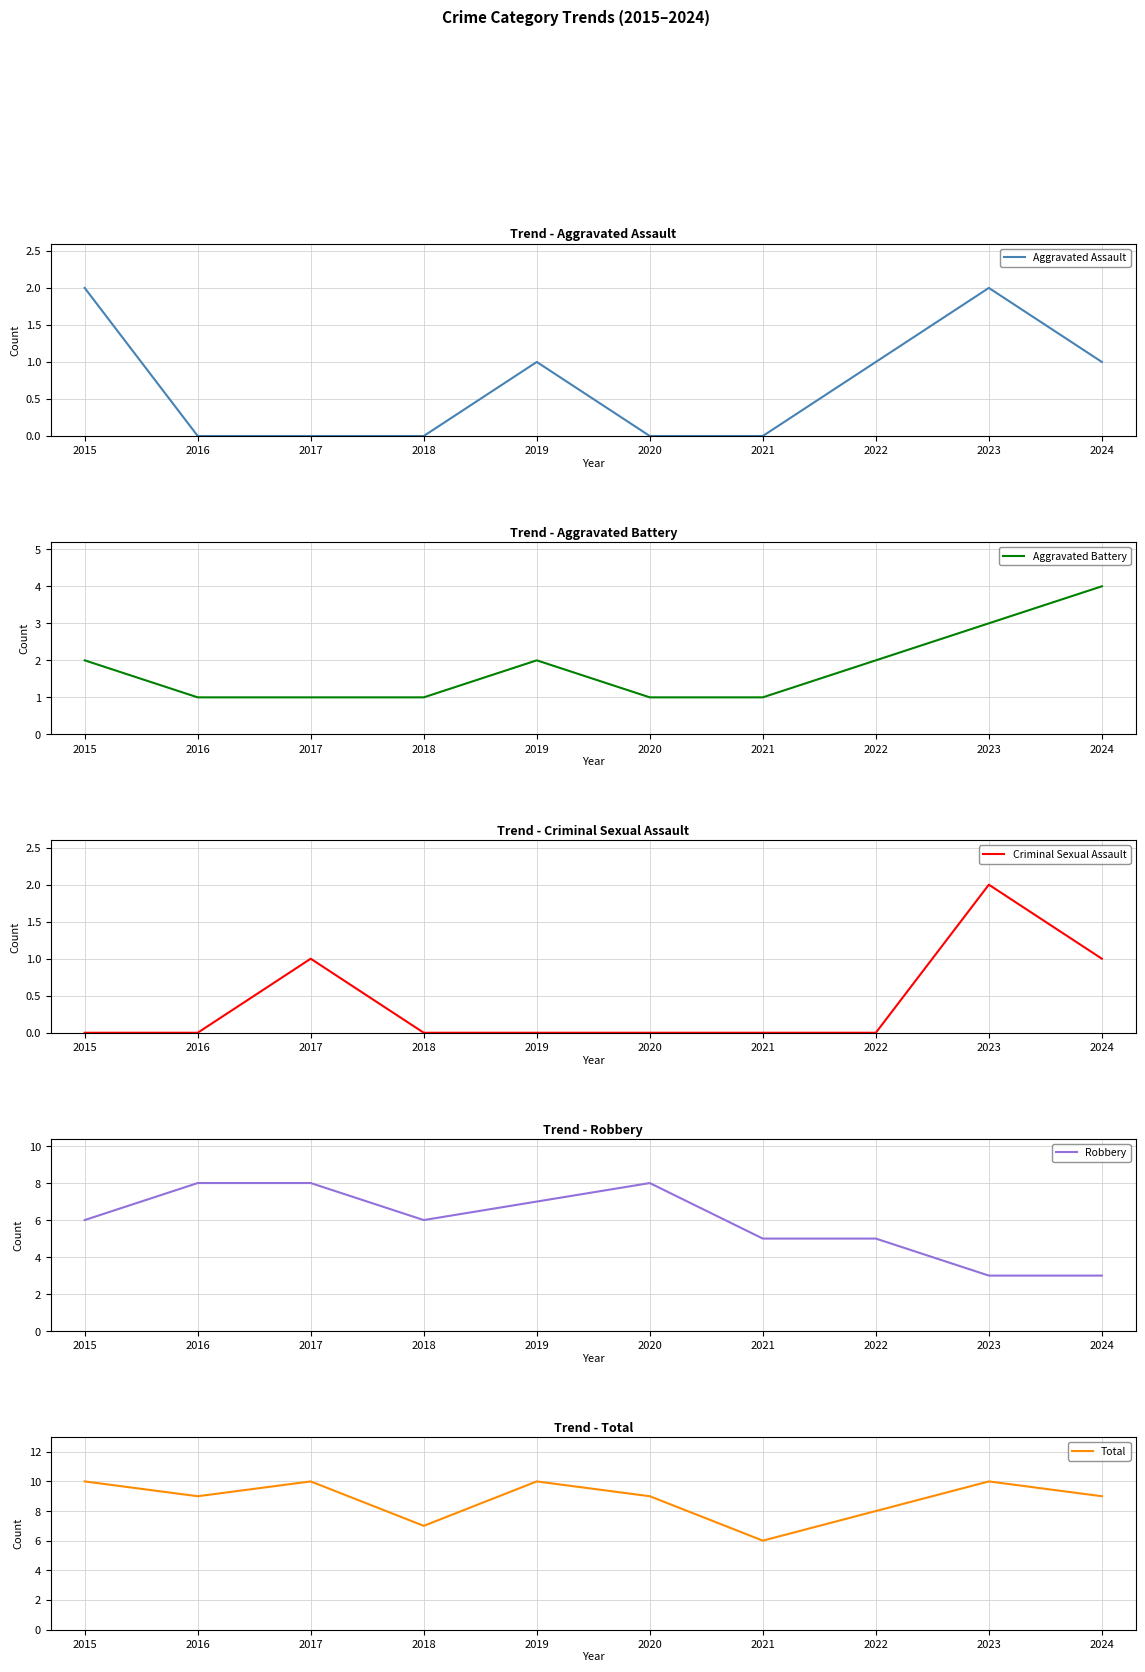

The value of Criminal Sexual Assault at 2019 is -1. True or false?

False